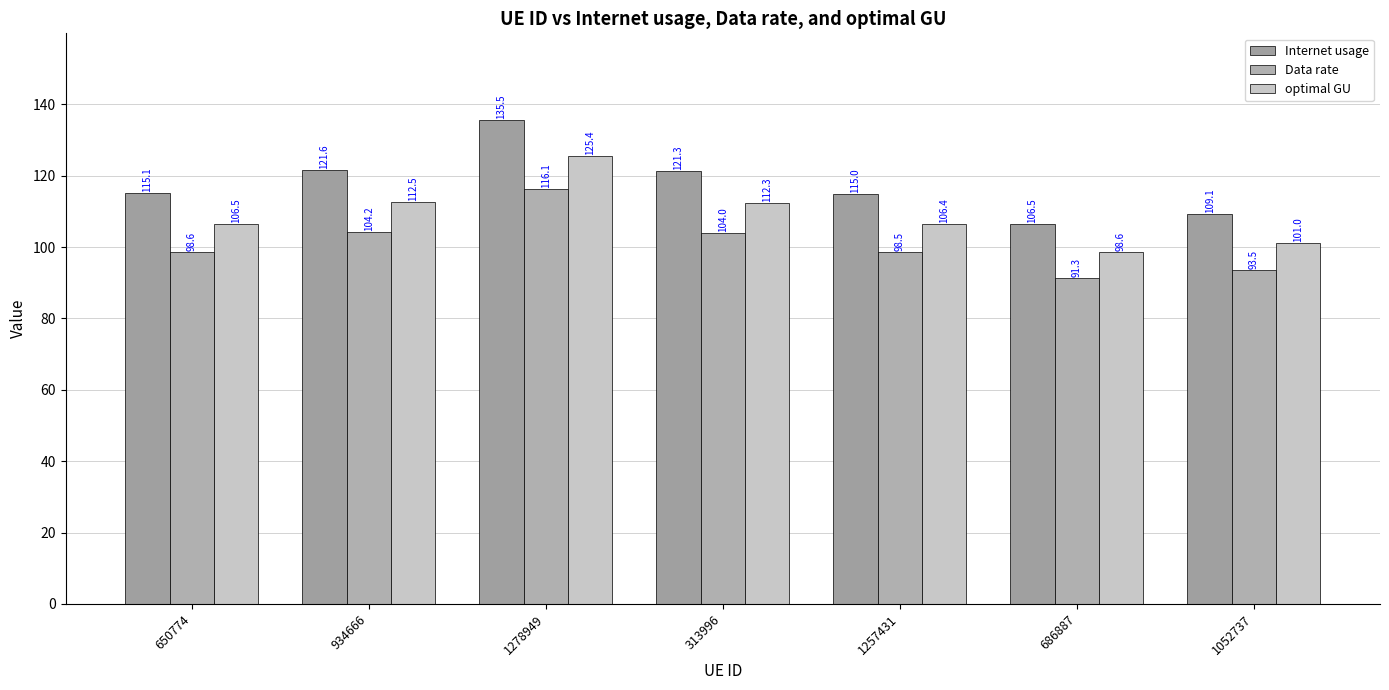

At which category is the sum across all series the highest?

1278949